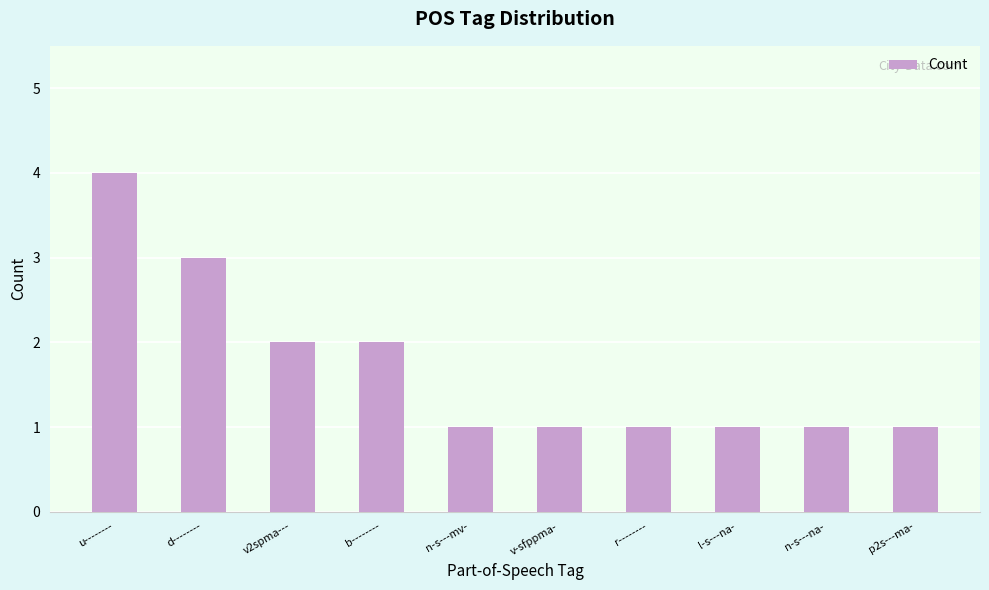

What is the label of the 4th bar from the left?

b--------